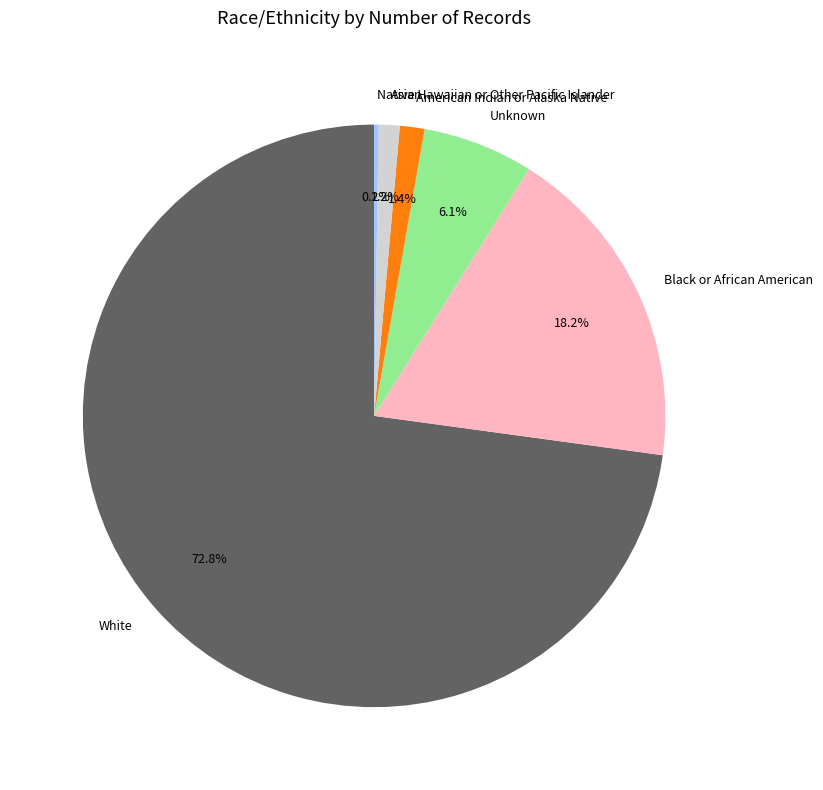

Which category accounts for the majority?

White